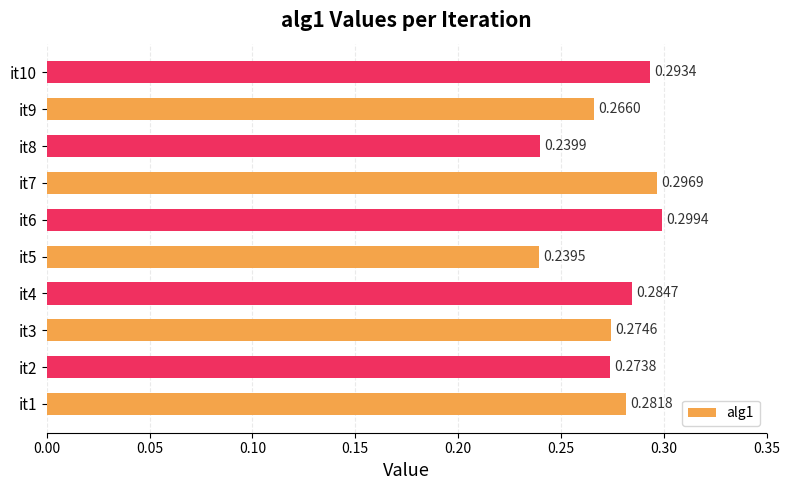

What is the sum of the values at it7 and it8?

0.5